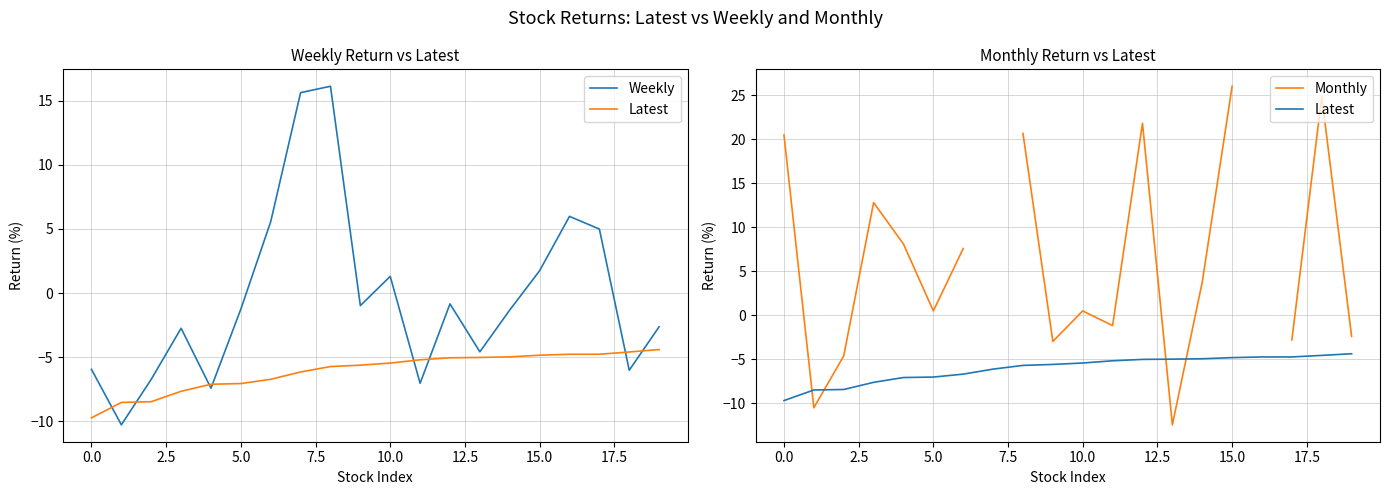

Between 5.0 and 17, which is larger?

17